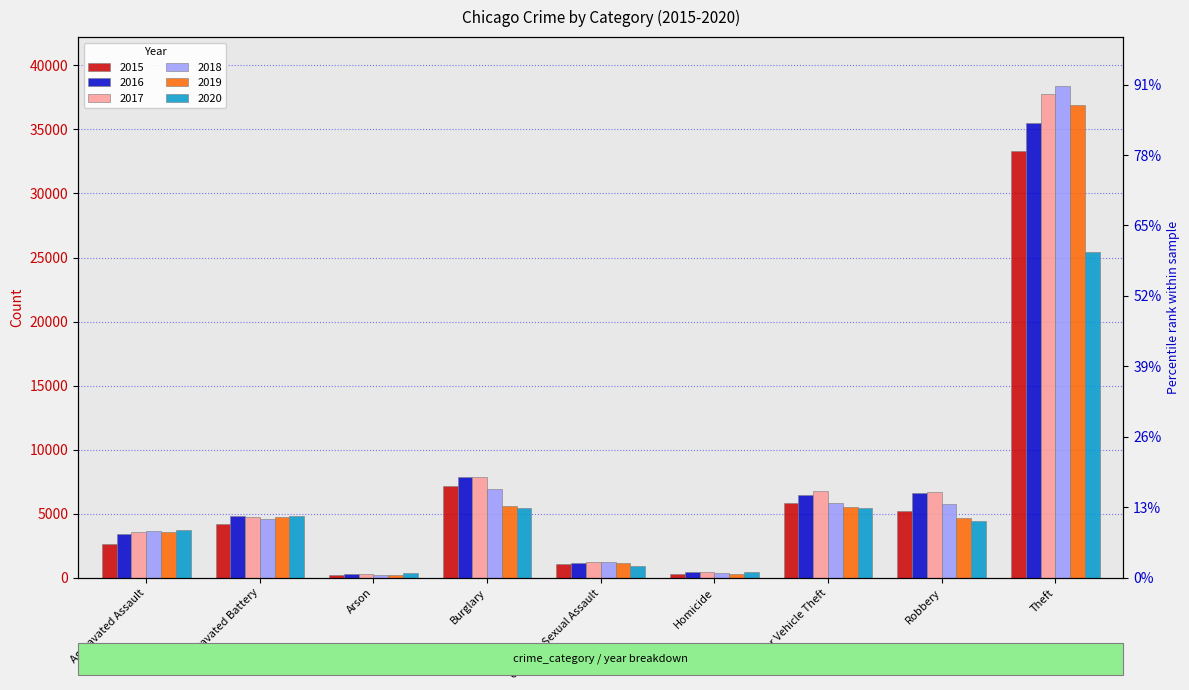

At which category is the sum across all series the highest?

Theft